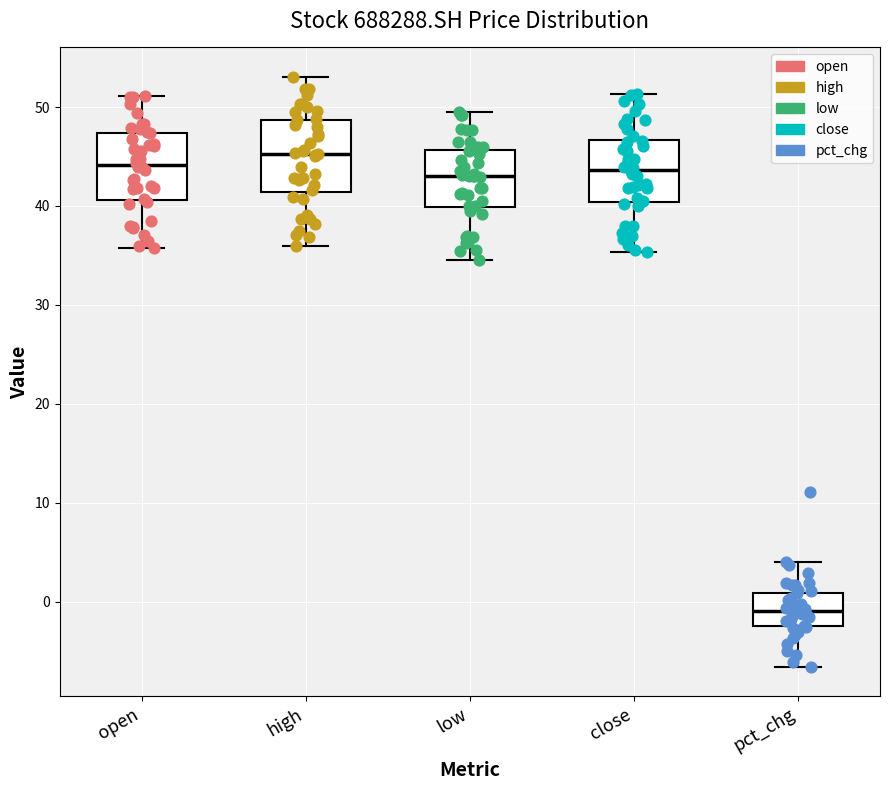

Reading left to right, read every box against the y-axis: the position of its median line, the range the box covers, and the ends of its whiskers. The values are not printed on the chart, so give them approximately, as read against the axis.

open: median 44, box 41 to 47, whiskers 36 to 51
high: median 45, box 41 to 49, whiskers 36 to 53
low: median 43, box 40 to 46, whiskers 35 to 50
close: median 44, box 40 to 47, whiskers 35 to 51
pct_chg: median -1, box -2 to 1, whiskers -7 to 4